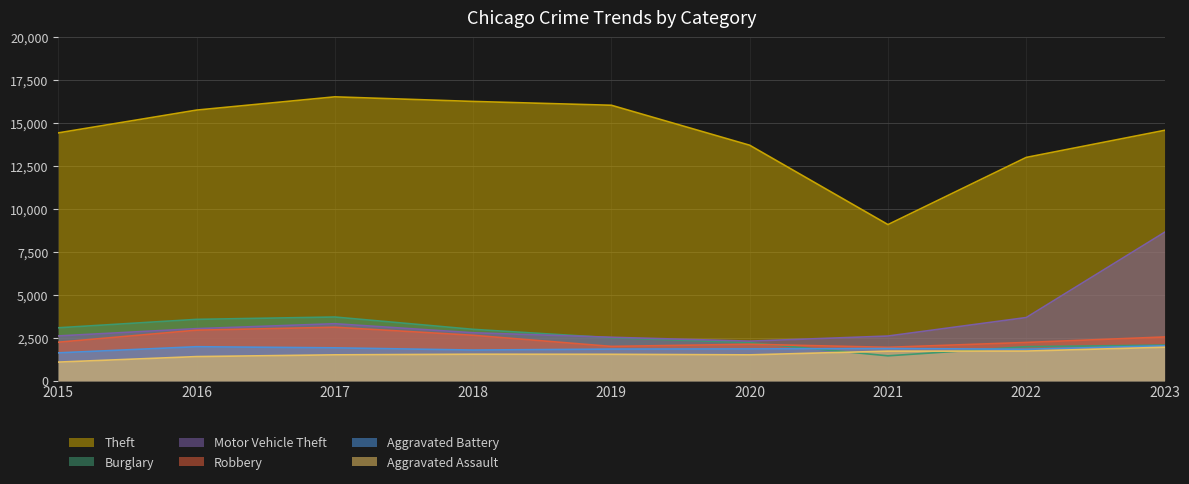

True or false: Aggravated Battery and Burglary cross at least once.

True